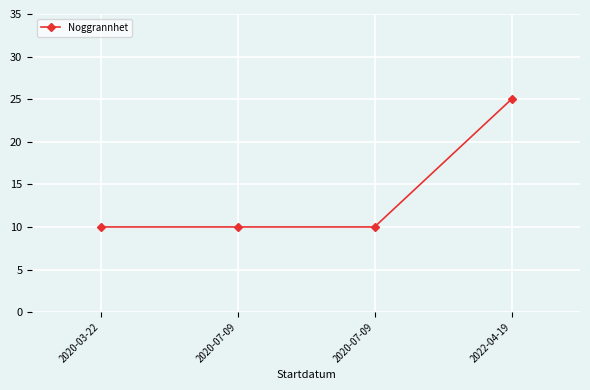

Approximately how many times larger is the value at 2020-07-09 compared to 2022-04-19?

0.4